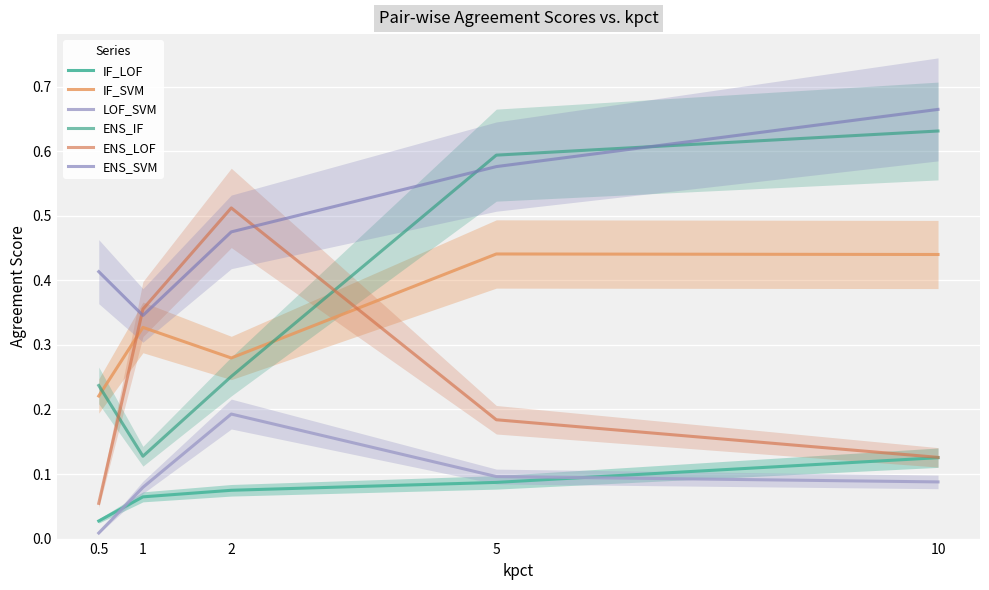

Is it true that ENS_IF equals 0.6 at 5?

True